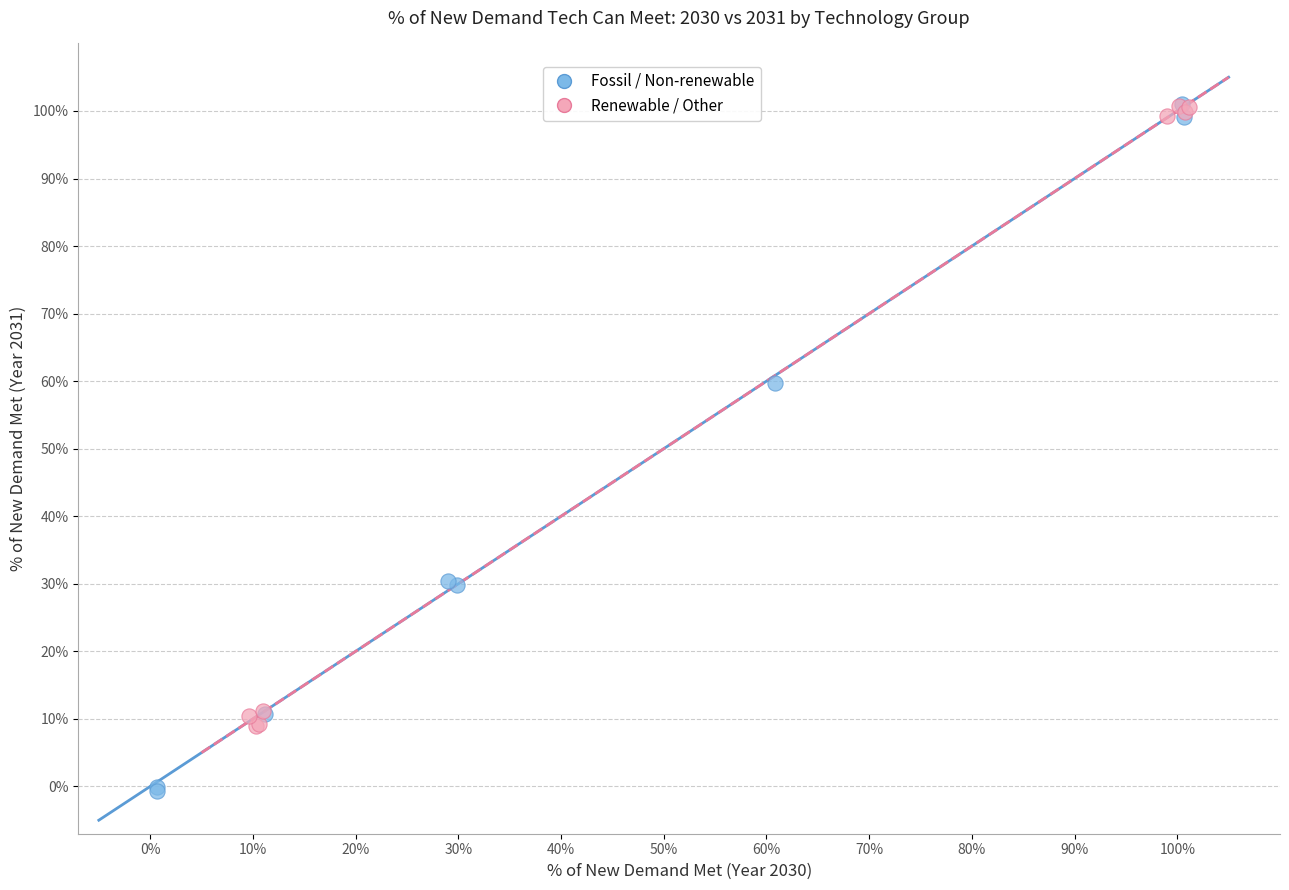

What are all the series names shown in the legend?

Fossil / Non-renewable, Renewable / Other